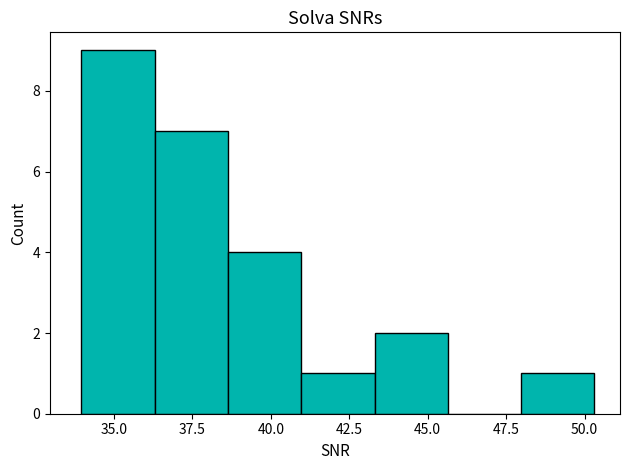

Reading left to right, transcribe this chart: for each bar, give the range it covers on the x-axis and its height. Neither the bar edges nor the heights are printed on the chart, so give them approximately, as read against the axes.

34.0 to 36.5: 9
36.5 to 38.5: 7
38.5 to 41.0: 4
41.0 to 43.5: 1
43.5 to 45.5: 2
45.5 to 48.0: 0
48.0 to 50.5: 1